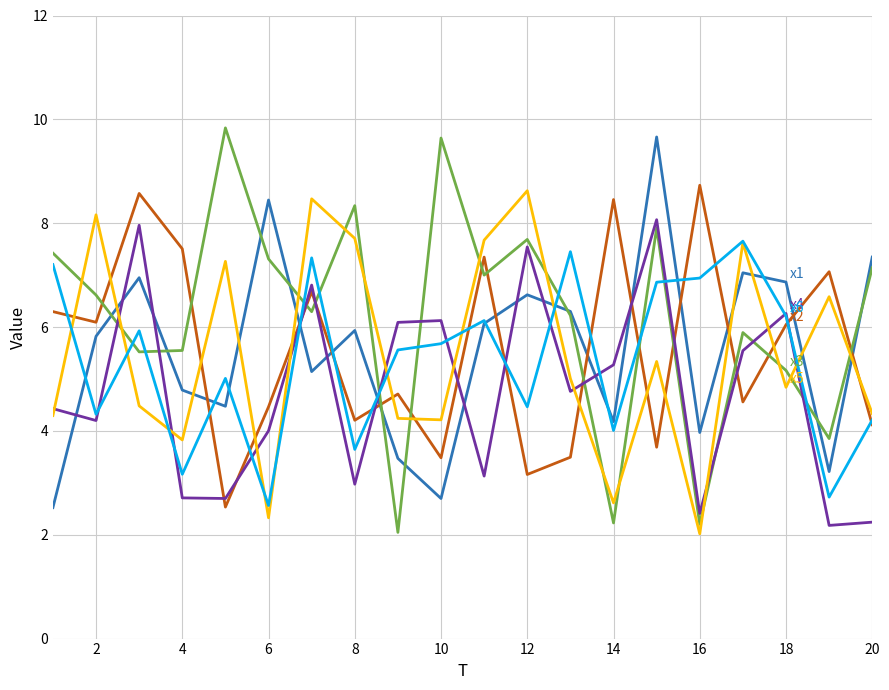

What is the greatest value displayed?

9.8